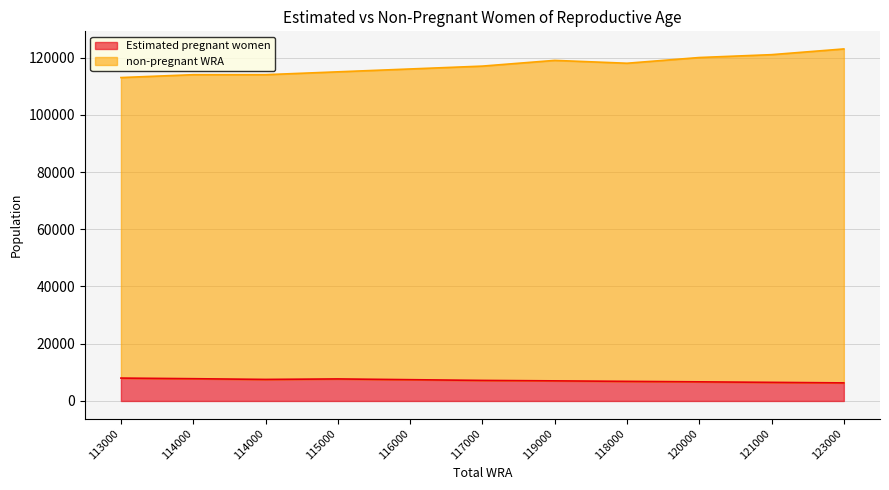

Where is Estimated pregnant women nearest to the value 7158?

117000